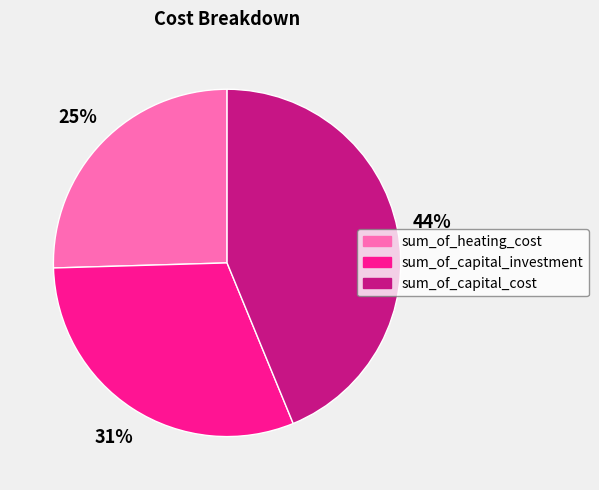

Does sum_of_heating_cost represent more than half of the total?

No